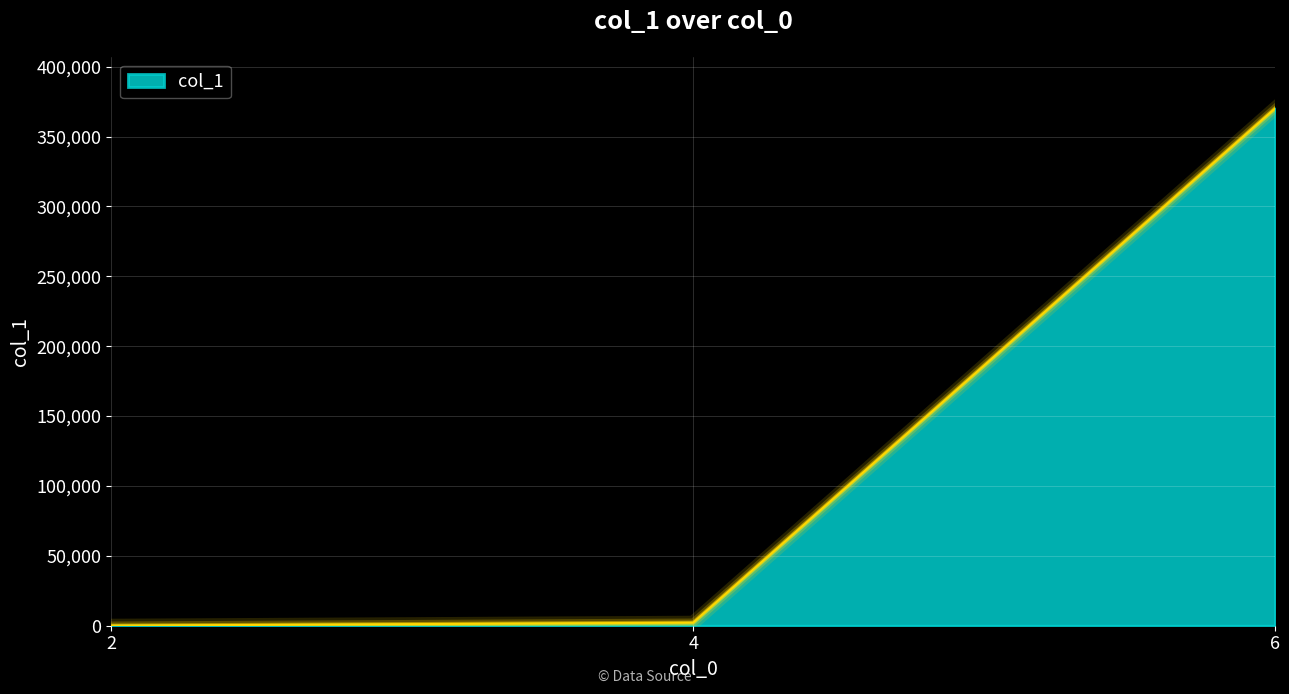

What is the difference between the second highest and minimum values?

2143